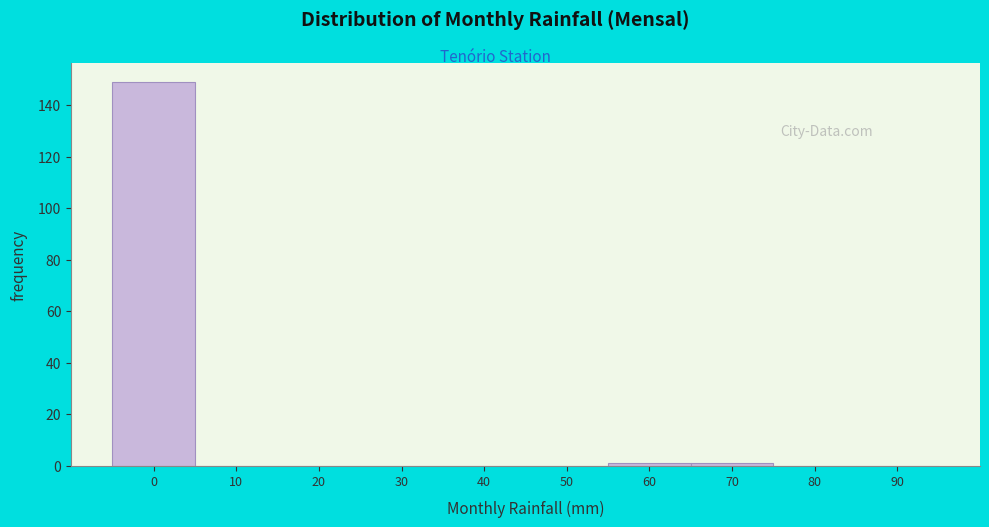

Reading left to right, what are all the values shown in this chart?

0=149	10=0	20=0	30=0	40=0	50=0	60=1	70=1	80=0	90=0